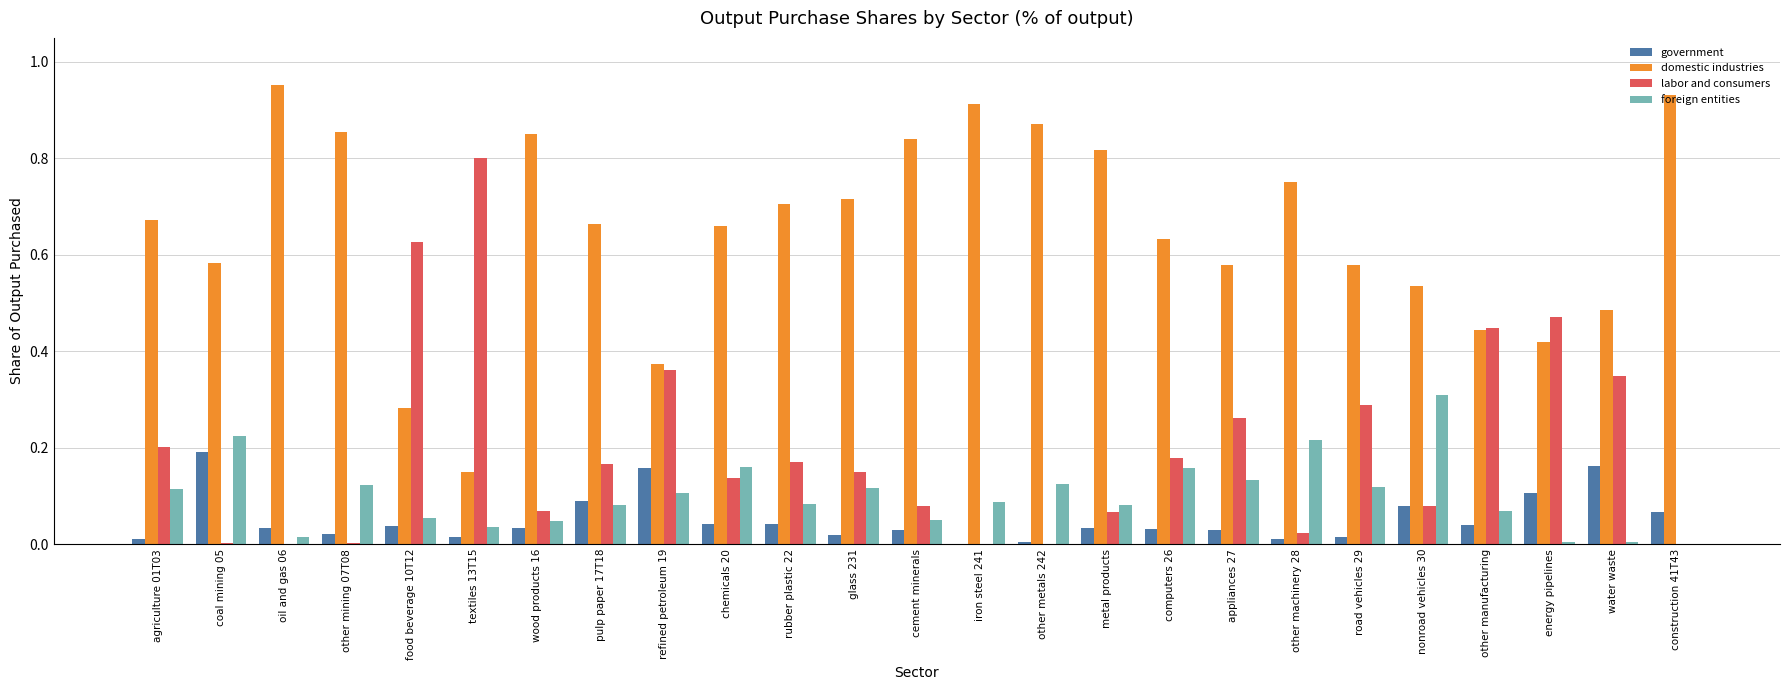

What is the sum of all foreign entities values?

2.5